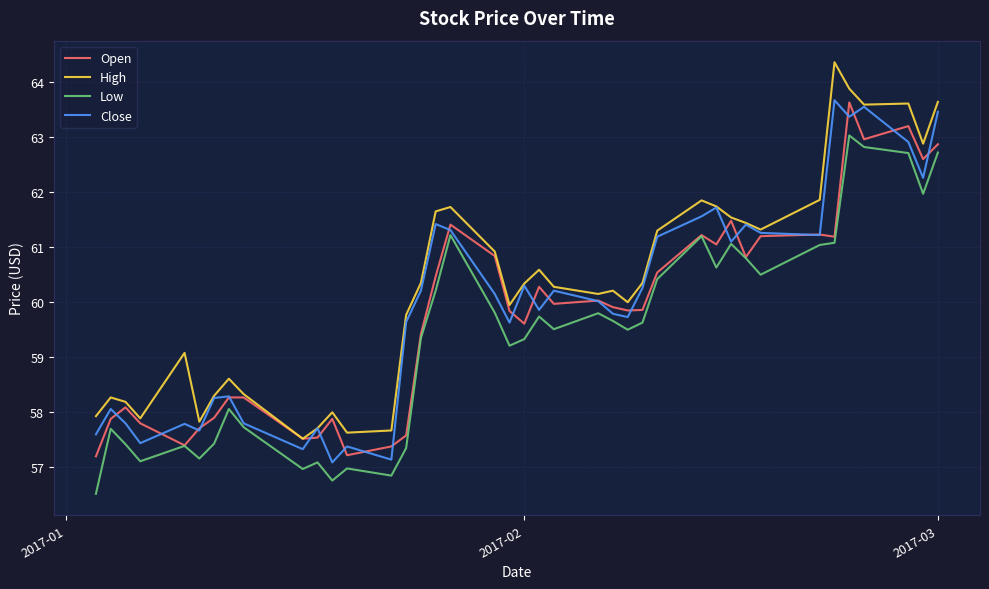

Does the chart have visible grid lines?

Yes